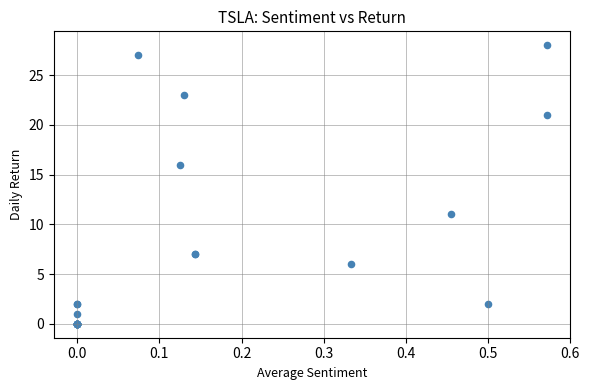

What Y value in the scatter plot is closest to 14?

16